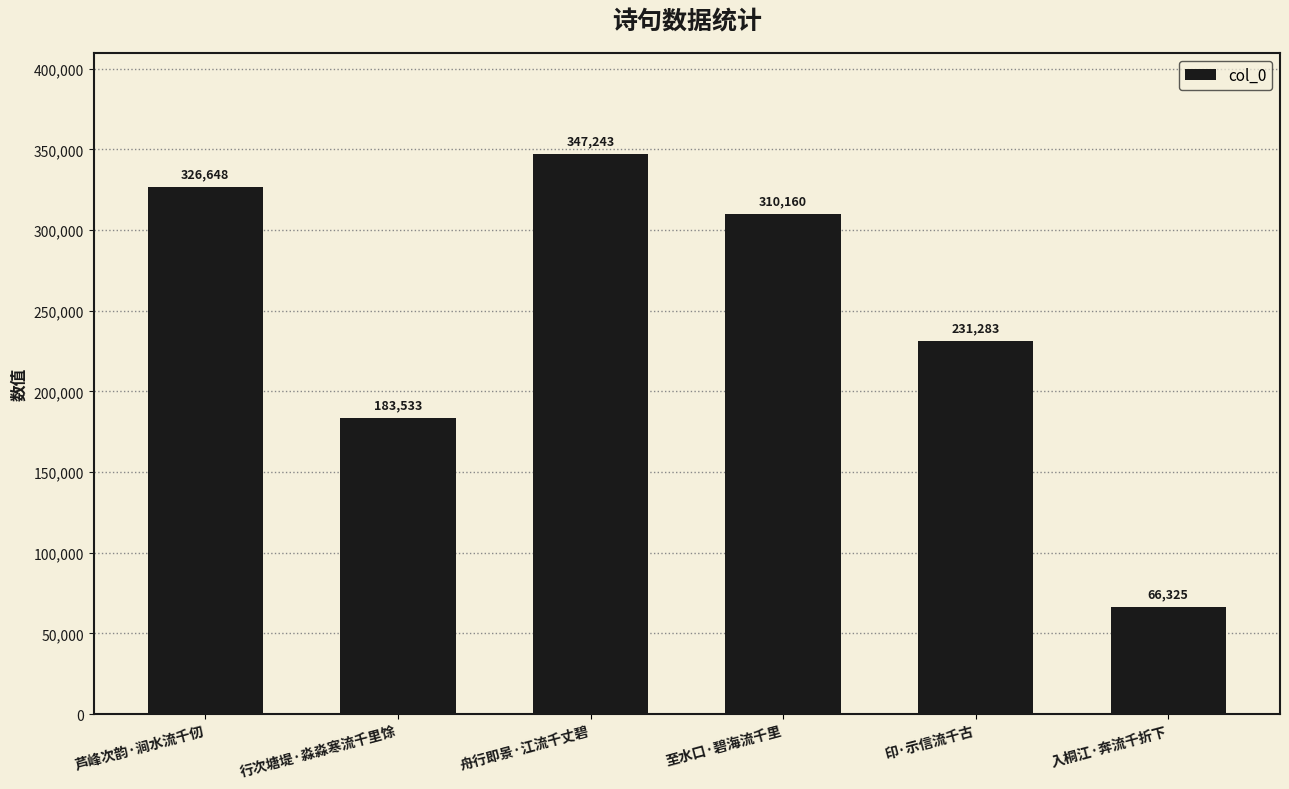

What is the average value?

244199